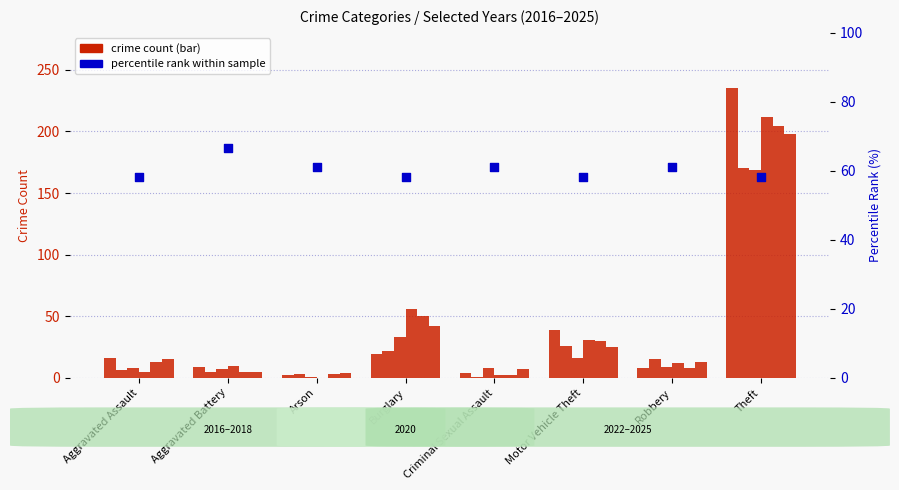

What is the change in value from Aggravated Battery to Arson?

-5.6